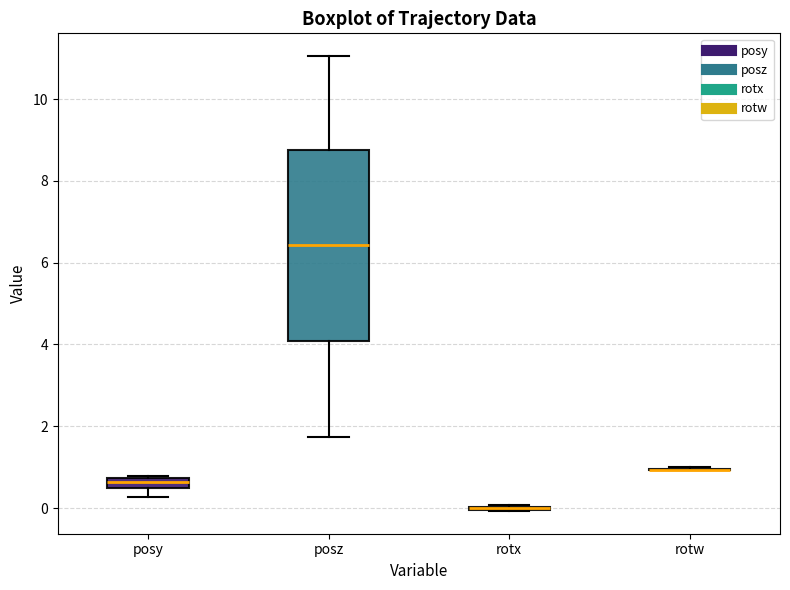

Comparing the boxes themselves (not the whiskers), which one is the tallest?

posz